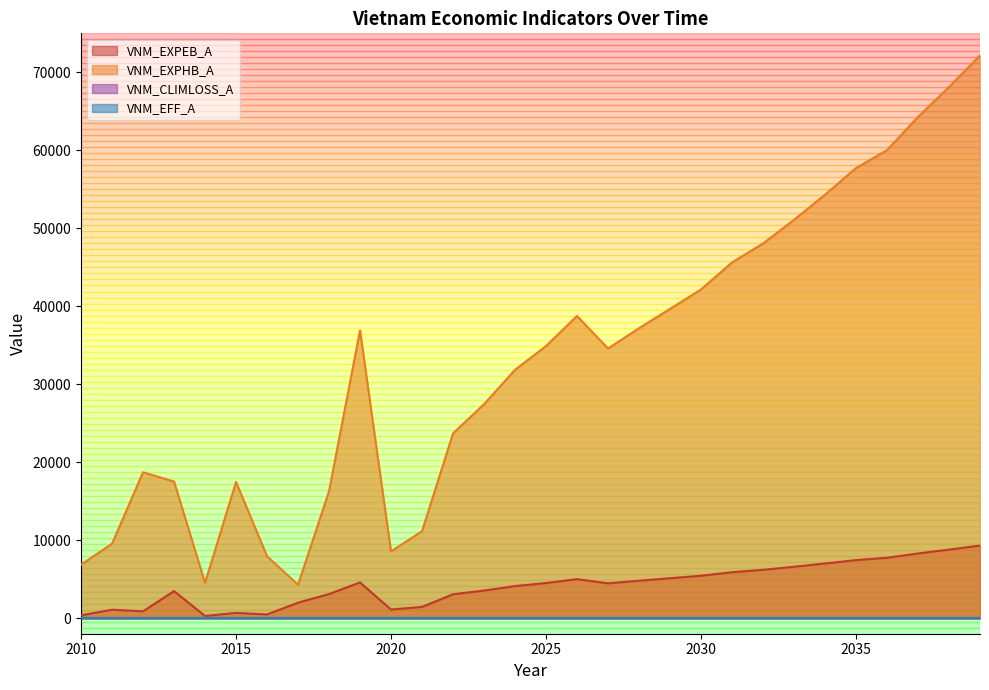

Which has a higher value, 2034 or 2014?

2034